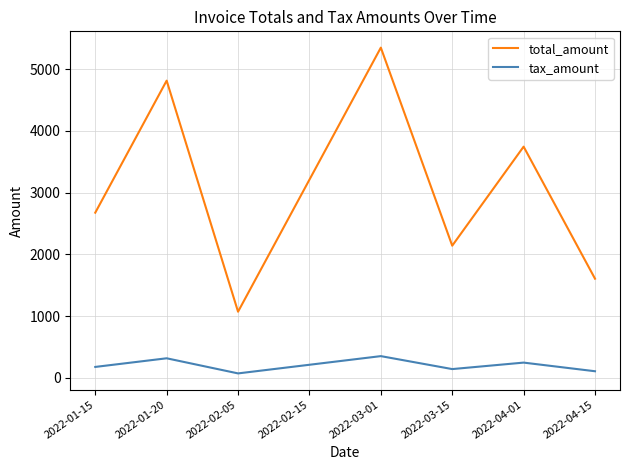

What is the maximum value shown in the chart?

5350